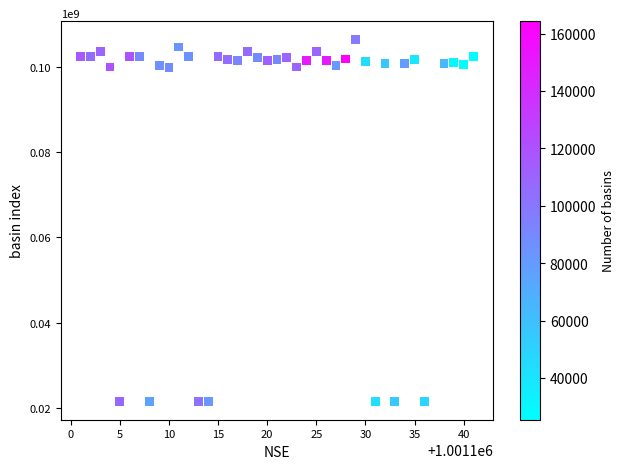

What is the range of Y values (max minus min)?

85197997